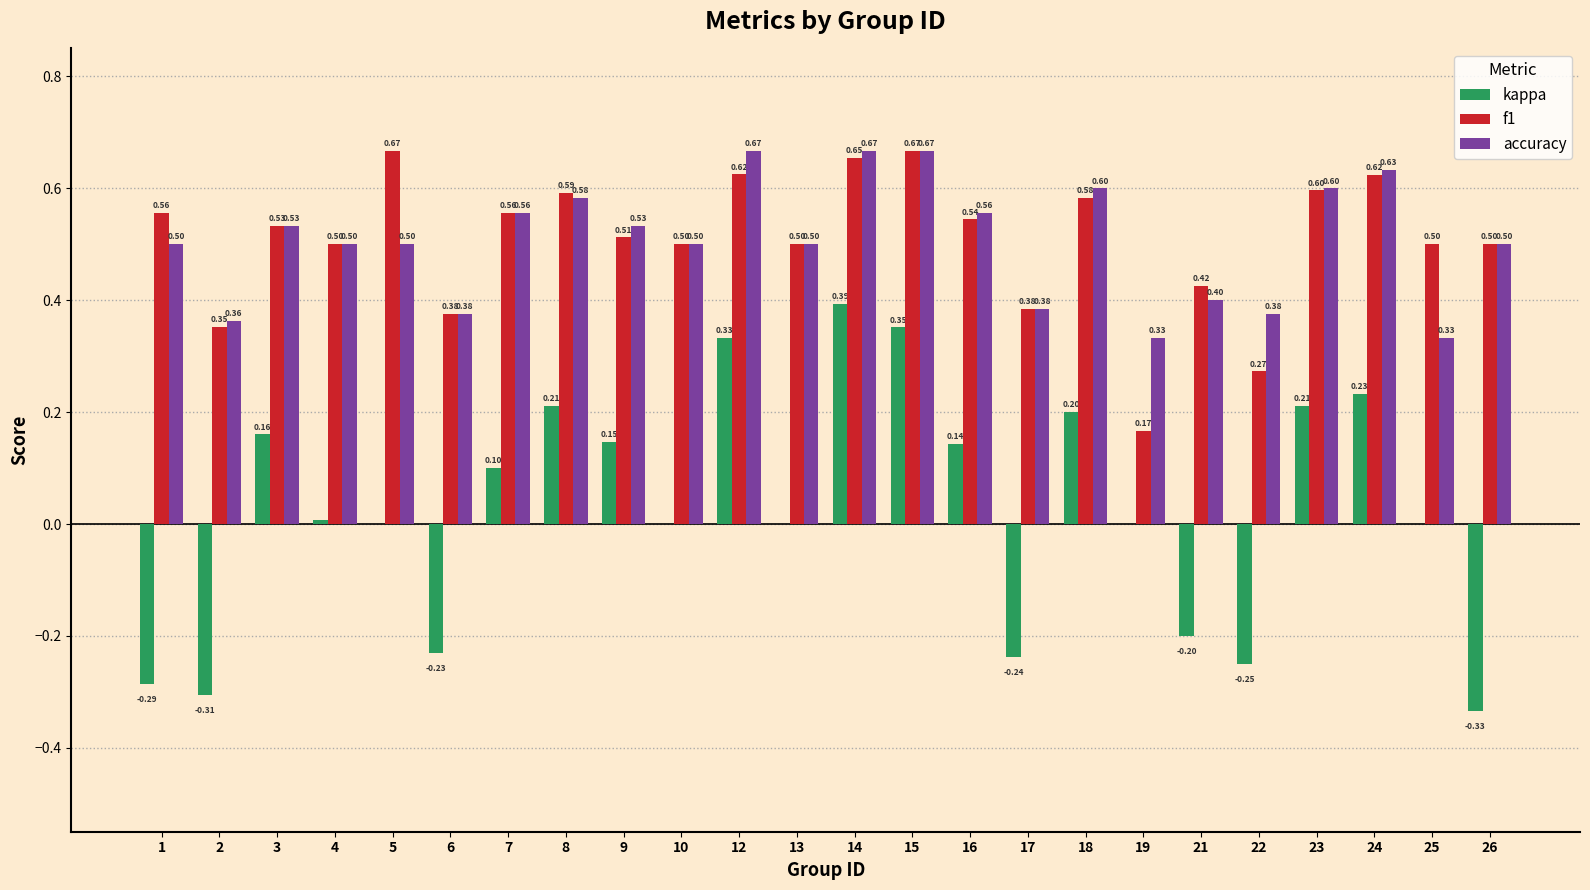

What are all the series names shown in the legend?

kappa, f1, accuracy